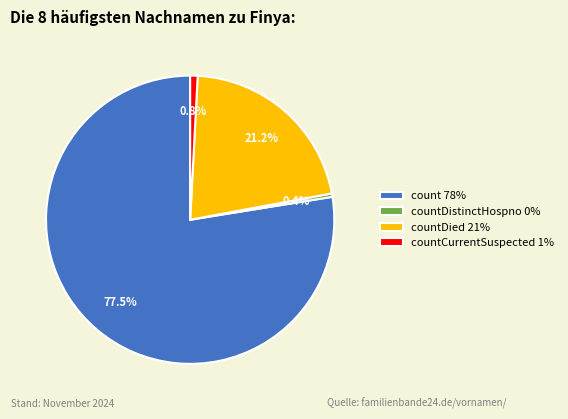

What is the largest slice in the pie chart?

count 78%